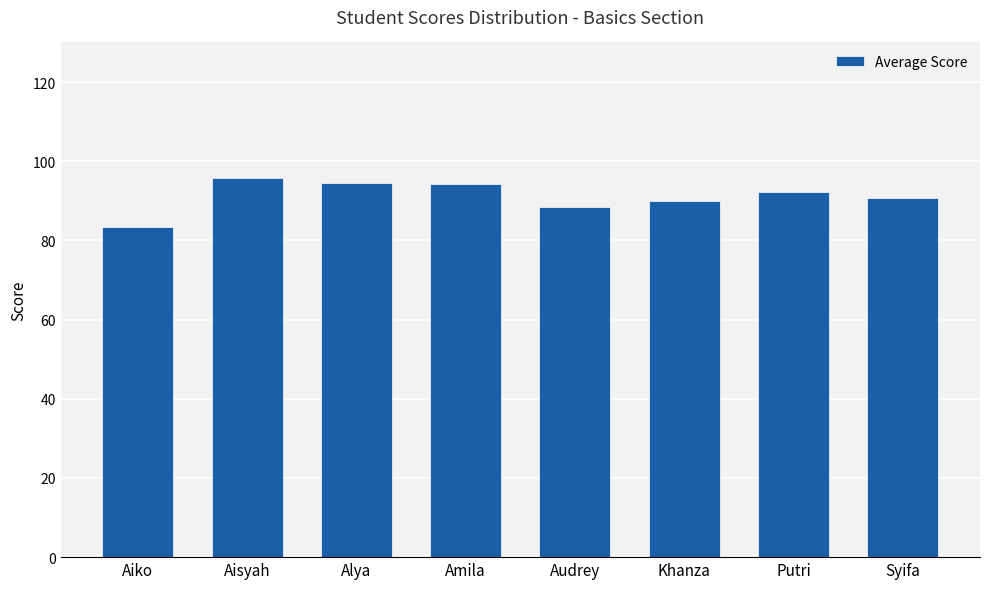

What is the difference between the maximum and minimum values?

12.3